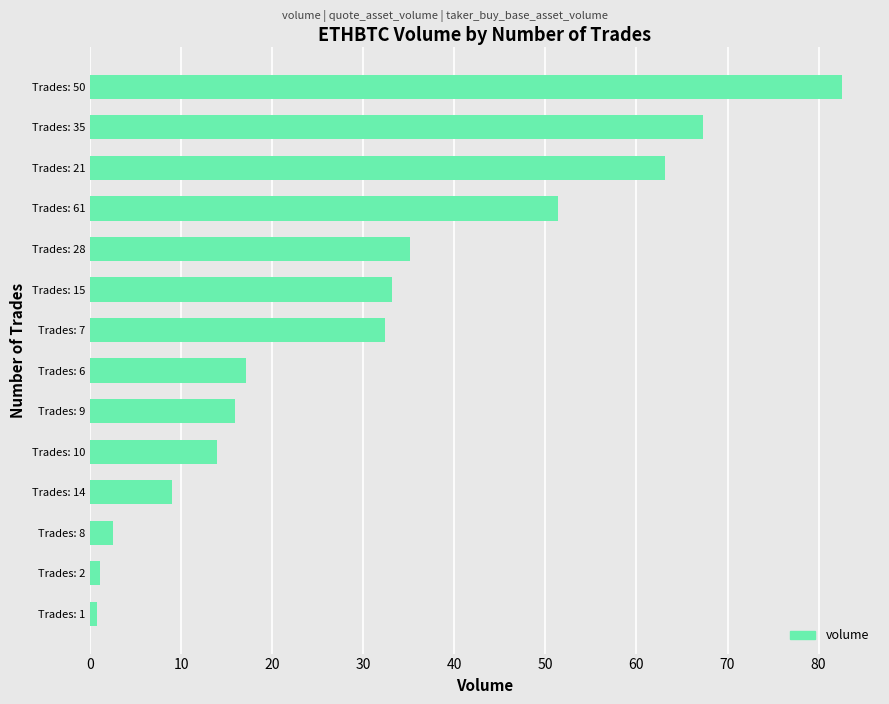

Which label corresponds to the largest value in the chart?

Trades: 50